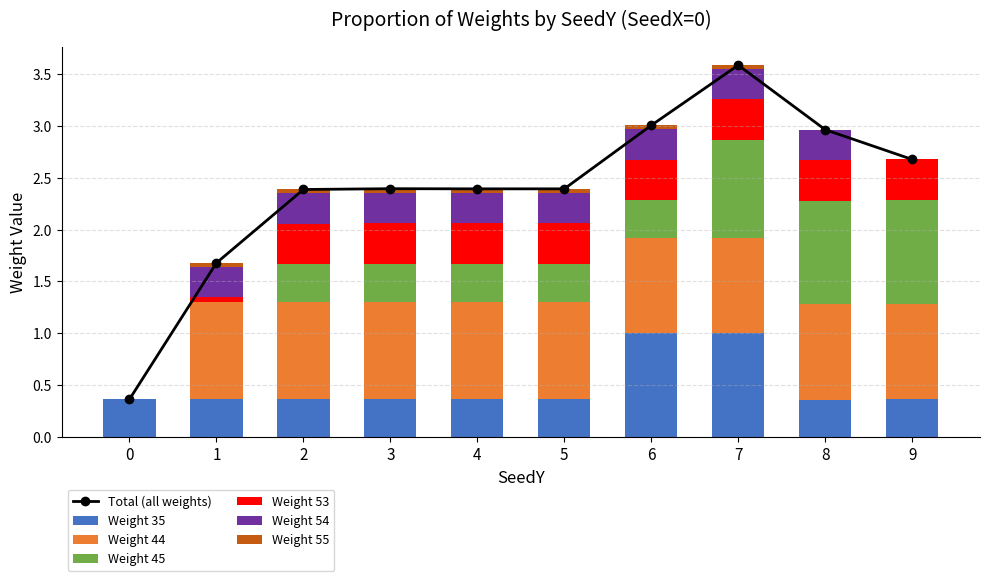

List the labels in order of Weight 53 value, largest first.

4, 7, 9, 6, 5, 8, 3, 2, 1, 0